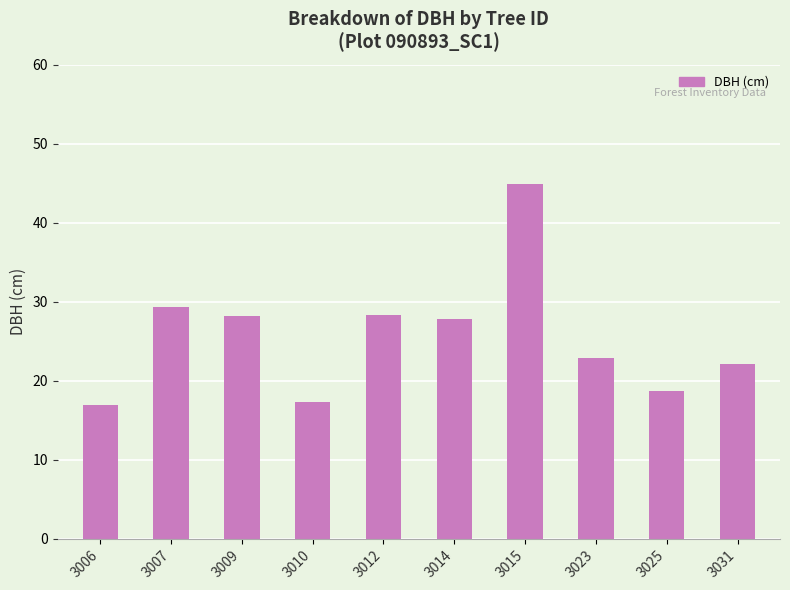

What value does the data have at 3006?

16.9